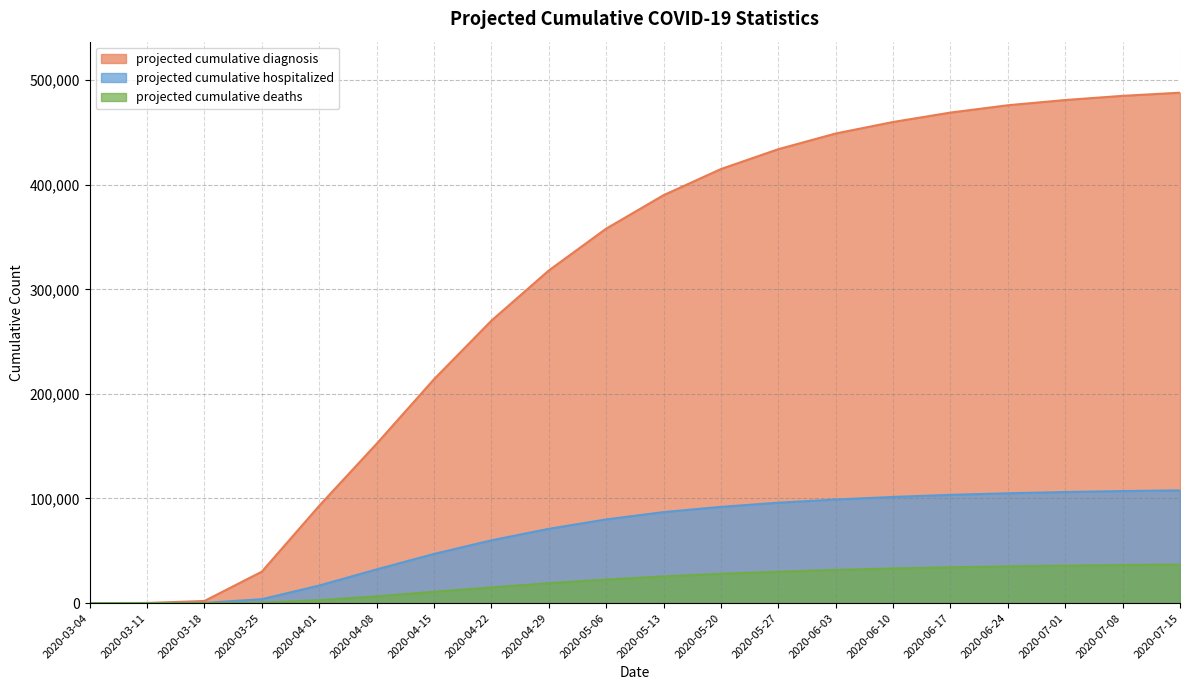

Rank the categories by projected cumulative diagnosis value from highest to lowest.

2020-07-15, 2020-07-08, 2020-07-01, 2020-06-24, 2020-06-17, 2020-06-10, 2020-06-03, 2020-05-27, 2020-05-20, 2020-05-13, 2020-05-06, 2020-04-29, 2020-04-22, 2020-04-15, 2020-04-08, 2020-04-01, 2020-03-25, 2020-03-18, 2020-03-11, 2020-03-04